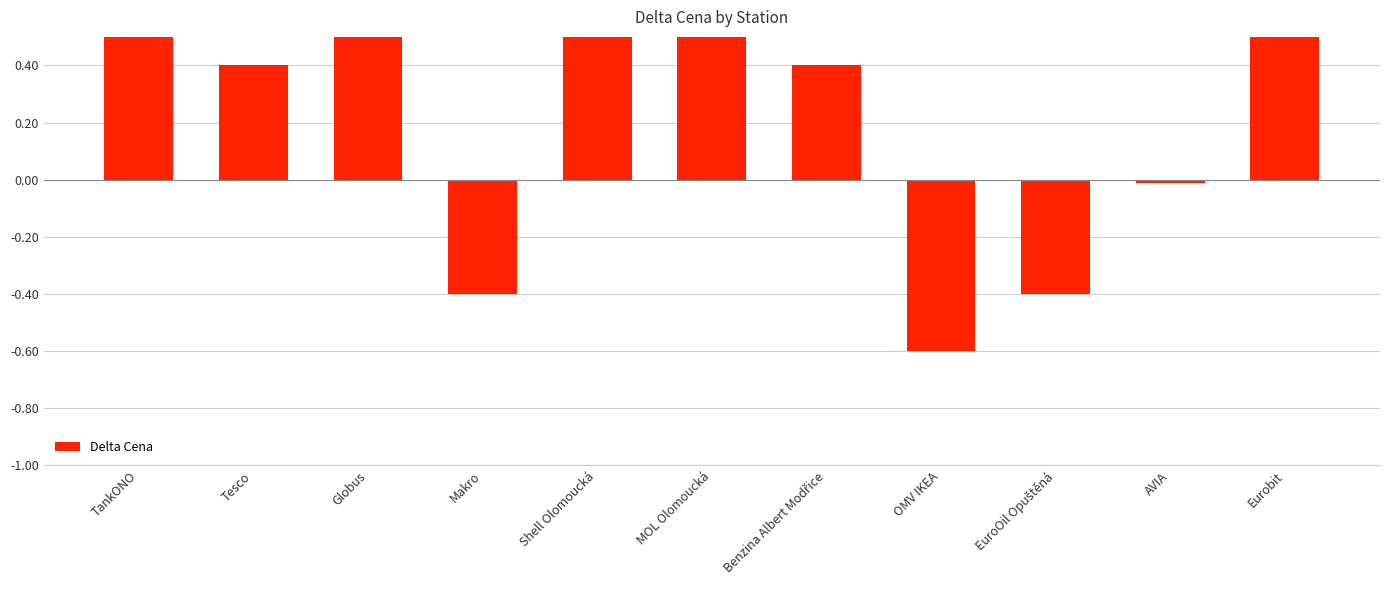

What is the change in value from Tesco to Shell Olomoucká?

+0.6